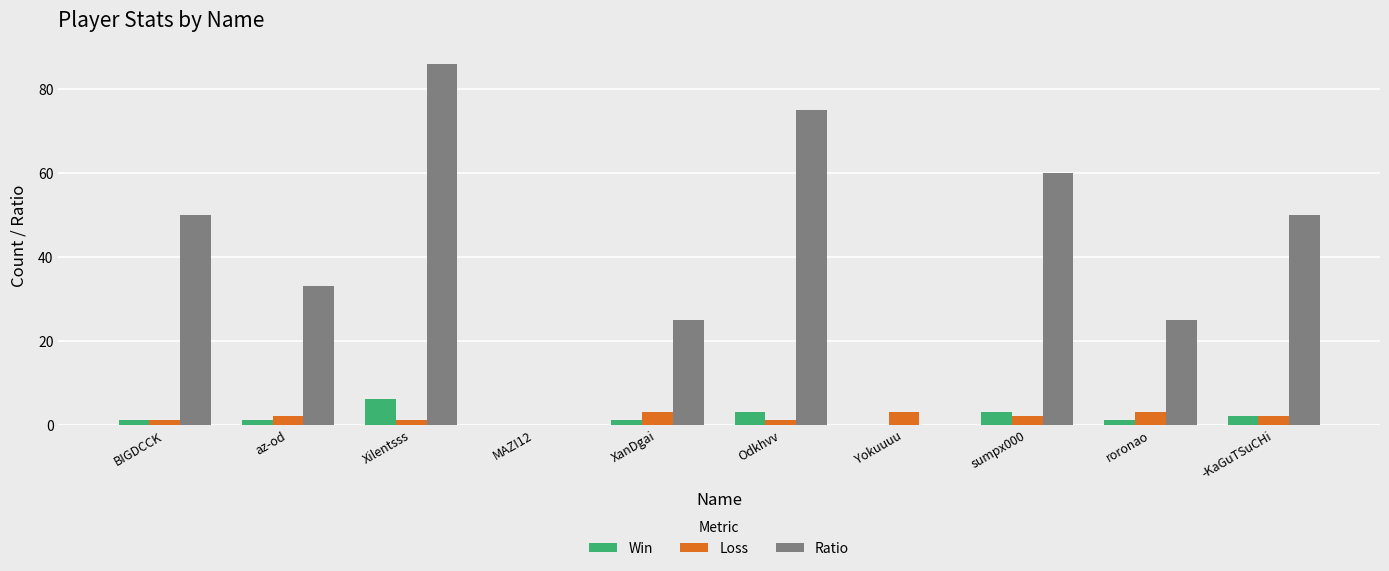

How many series are shown in this chart?

3